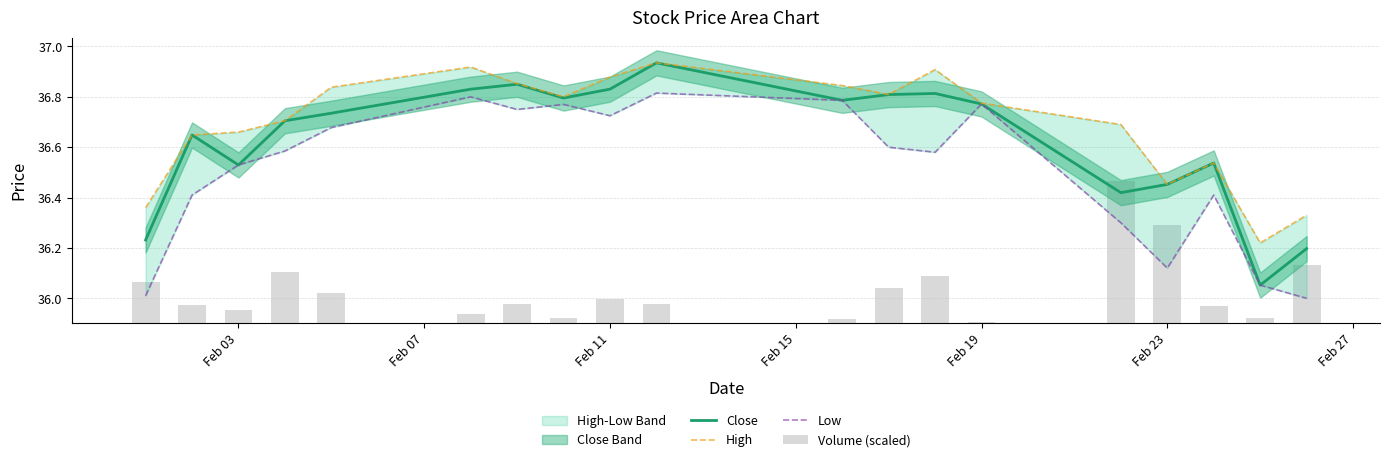

Which series has the widest spread of values?

Close